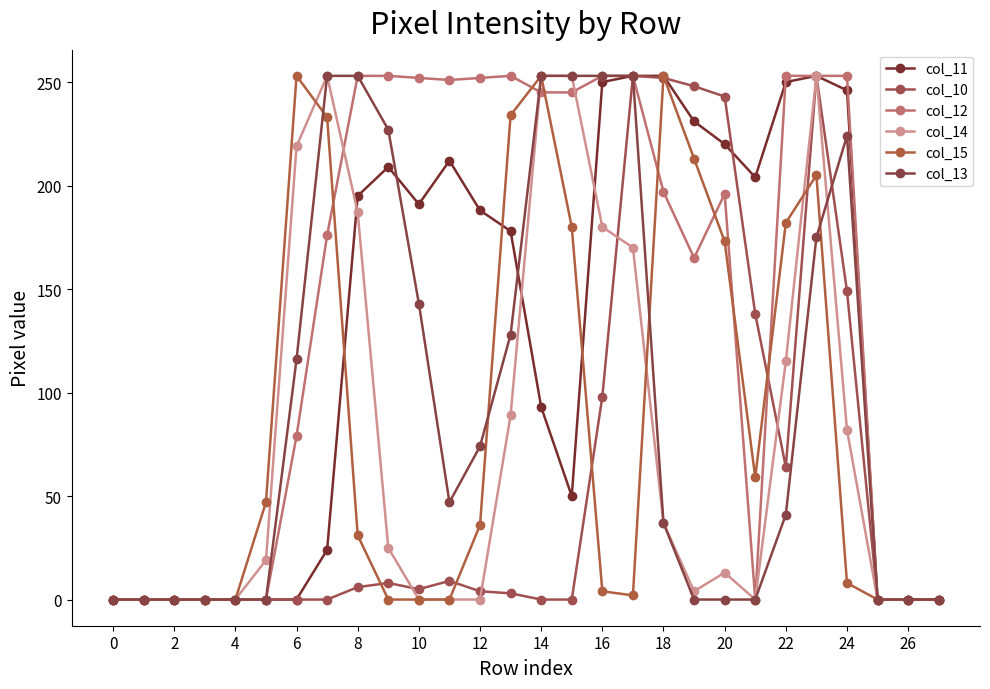

How many interior local peaks does the col_11 series have?

3